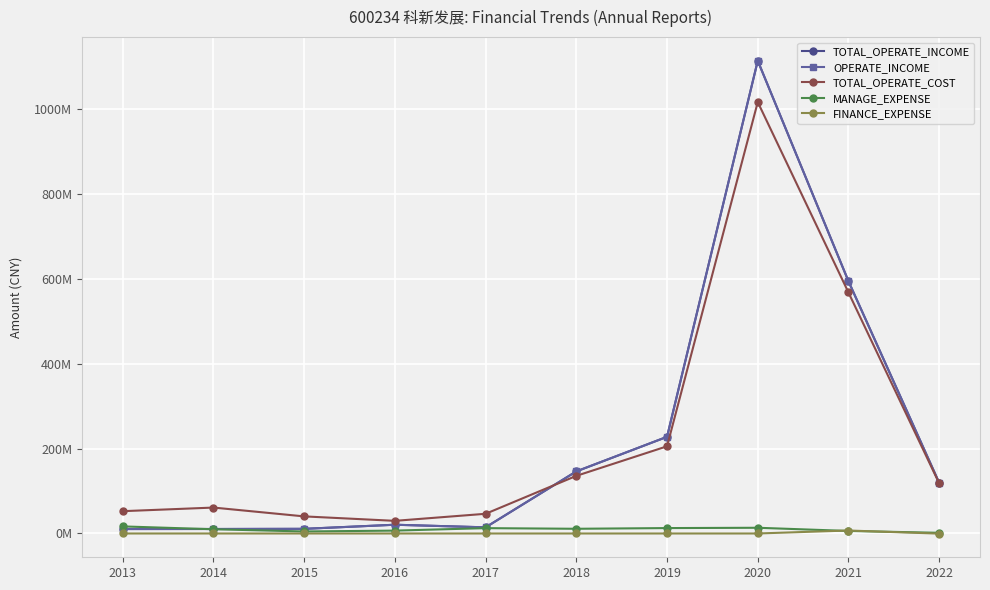

Is this an area chart (filled region under the line)?

No